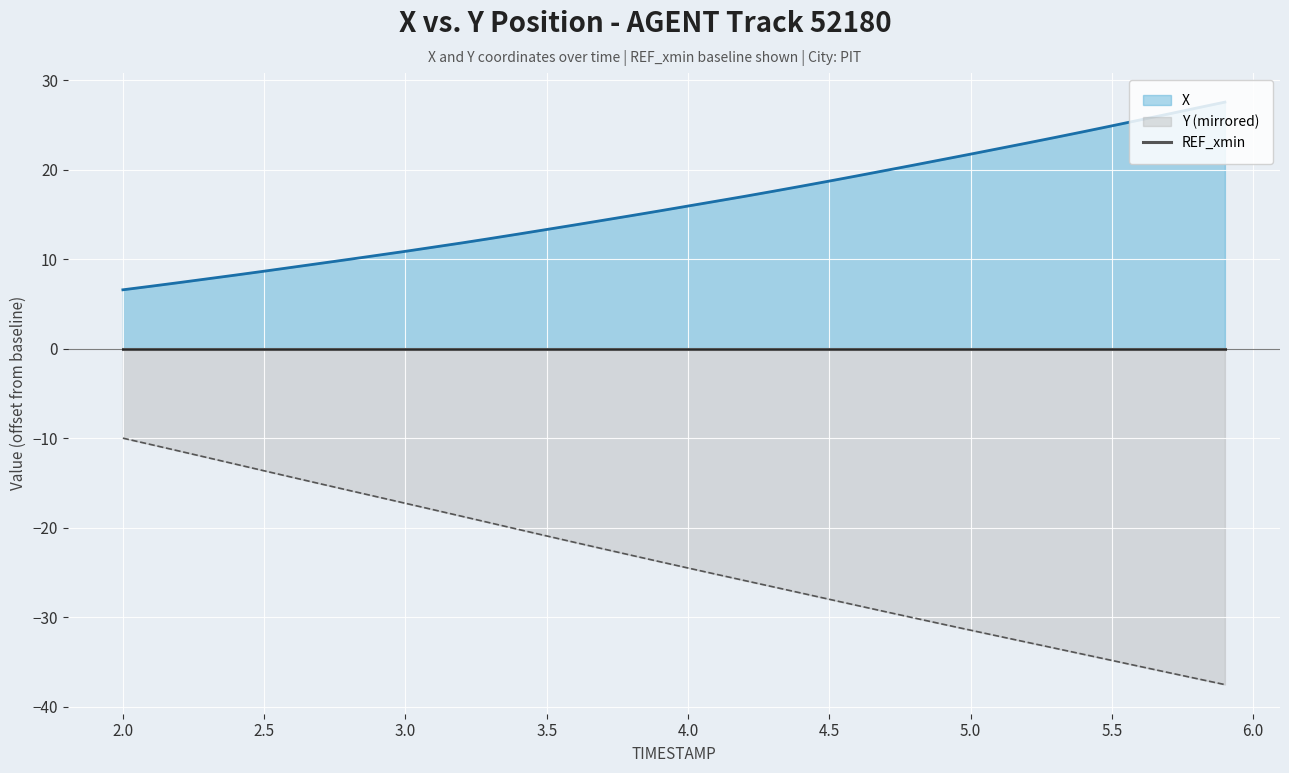

Rank the series by their maximum value, from highest to lowest.

X, Y